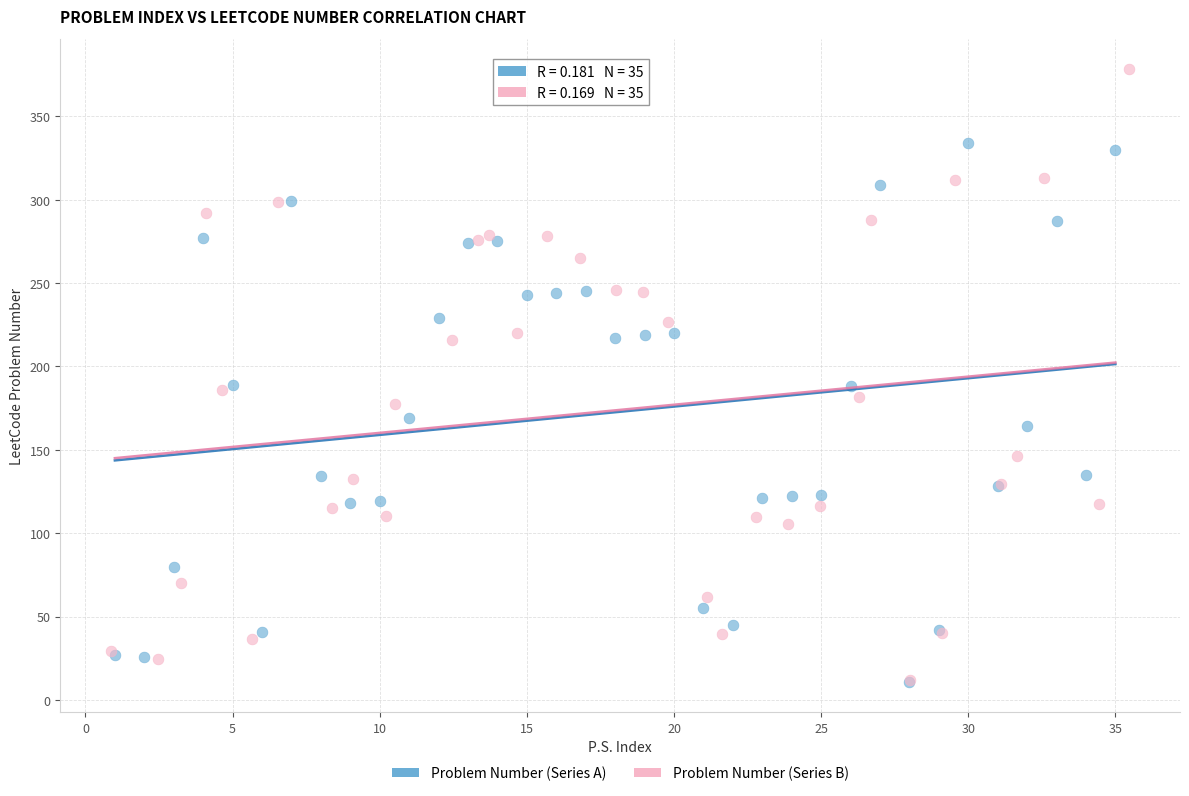

What are all the series names shown in the legend?

Problem Number (Series A), Problem Number (Series B)